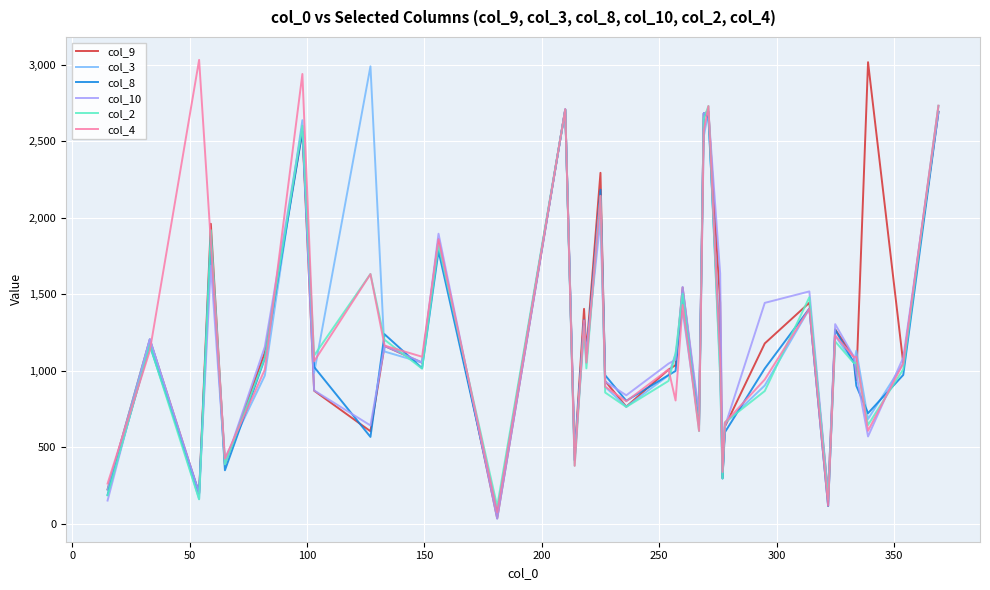

What is the greatest value displayed?

3031